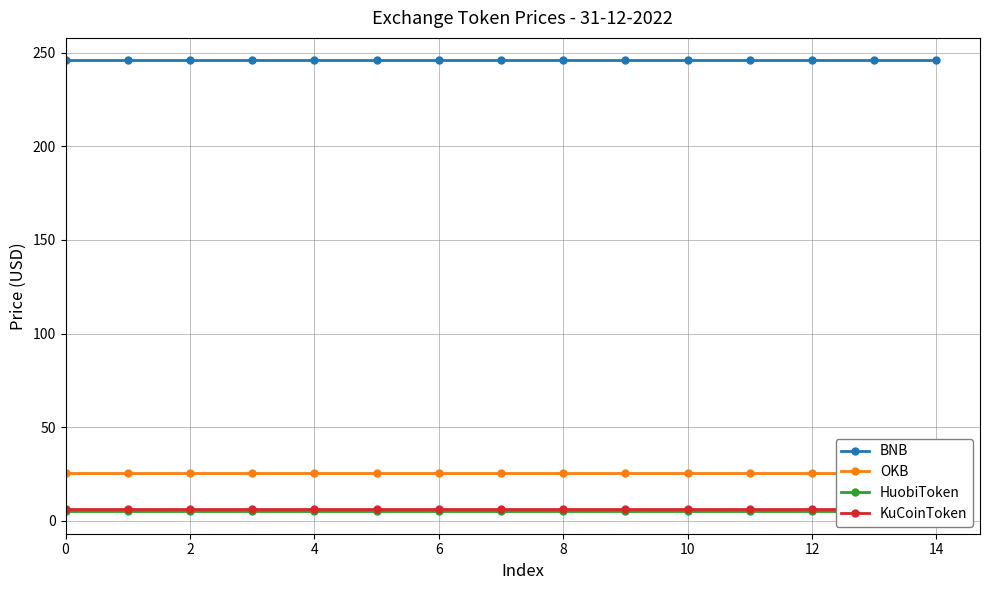

True or false: BNB and KuCoinToken intersect in this chart.

False